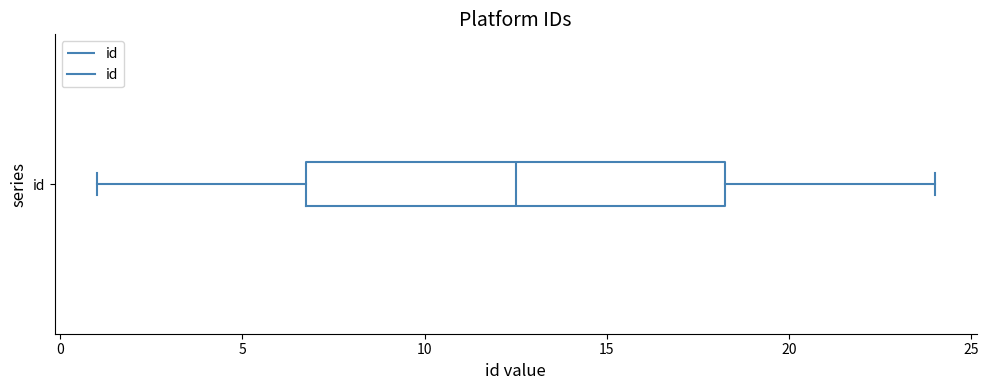

Read this box plot against the x-axis: the position of the median line, the range covered by the box, and the ends of both whiskers. The values are not printed on the chart, so give them approximately, as read against the axis.

median 12.5, box 7.0 to 18.5, whiskers 1.0 to 24.0